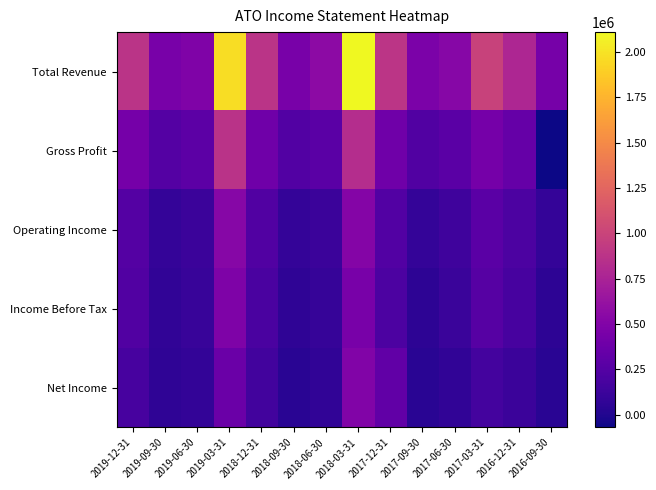

Rank the series by their maximum value, from highest to lowest.

Total Revenue, Gross Profit, Operating Income, Net Income, Income Before Tax